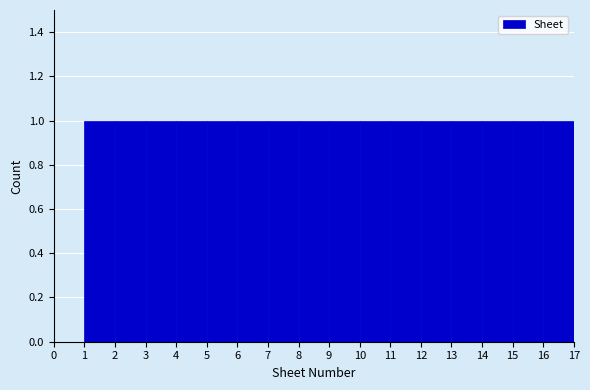

Reading left to right, transcribe this chart: for each bar, give the range it covers on the x-axis and its height. The values are not printed on the chart, so give them approximately, as read against the axis.

0 to 1: 0
1 to 2: 1
2 to 3: 1
3 to 4: 1
4 to 5: 1
5 to 6: 1
6 to 7: 1
7 to 8: 1
8 to 9: 1
9 to 10: 1
10 to 11: 1
11 to 12: 1
12 to 13: 1
13 to 14: 1
14 to 15: 1
15 to 16: 1
16 to 17: 1